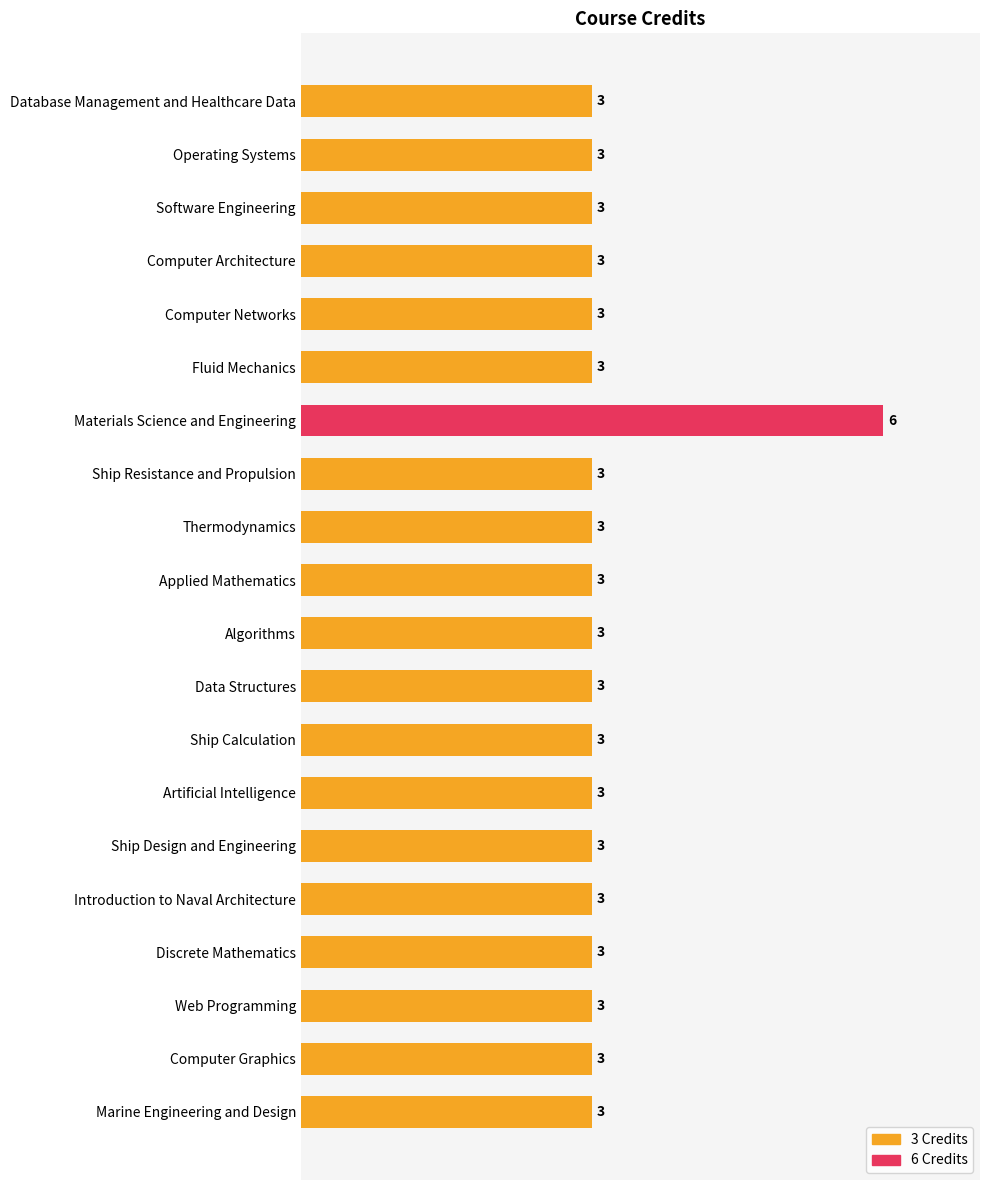

Count the values in the range 3 to 4.

19